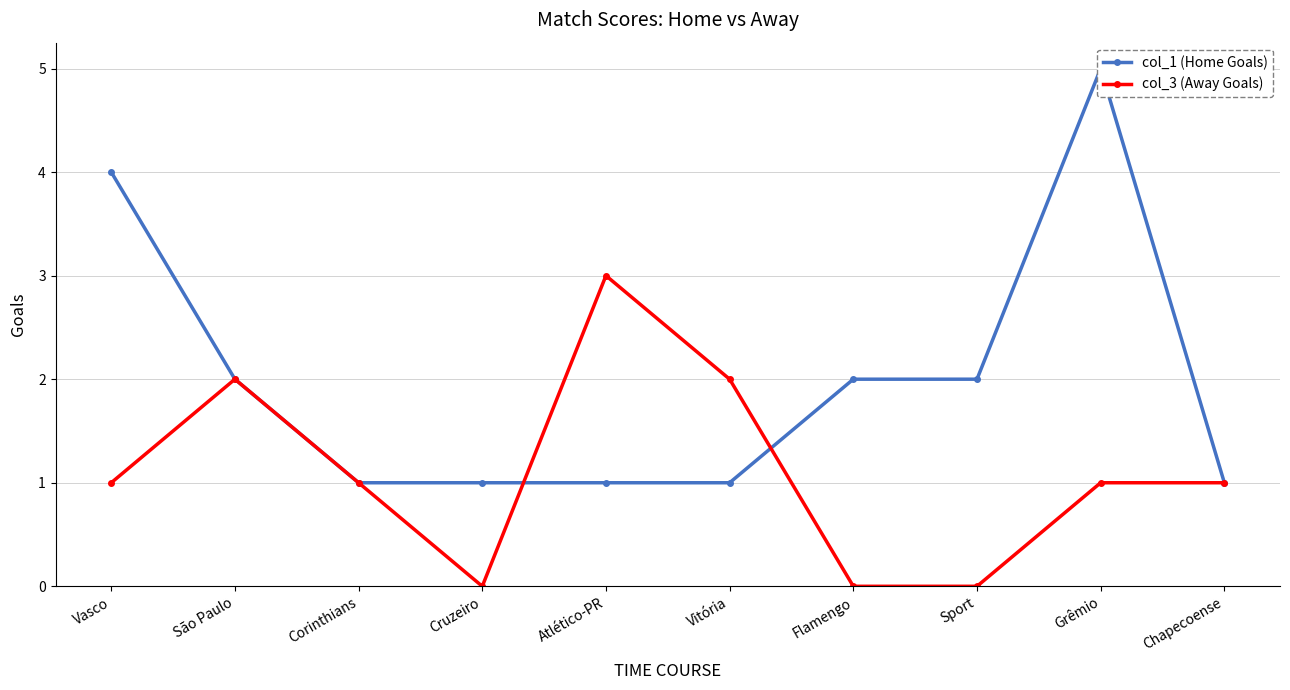

What is the difference between the maximum and minimum values in the col_1 (Home Goals) series?

4